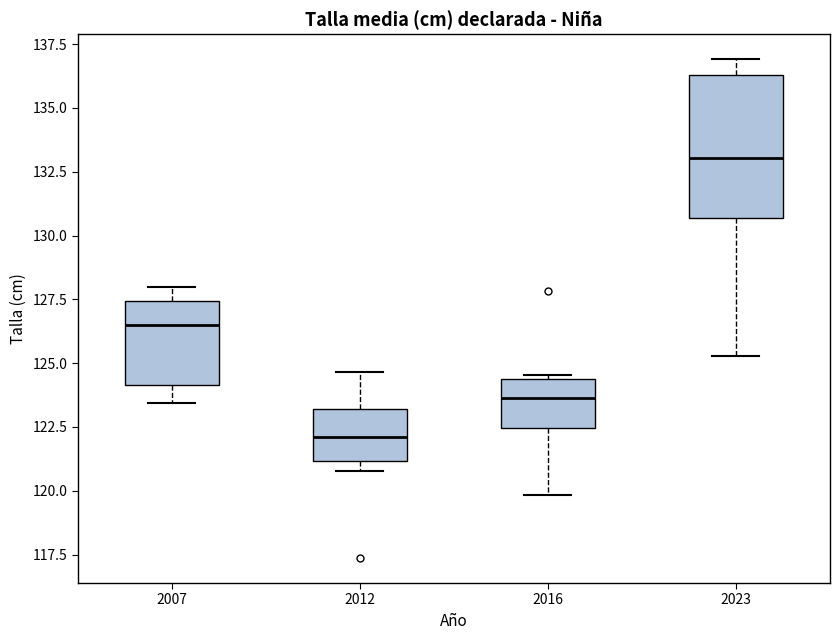

Where is the upper edge of the box at x = 2007 on the y-axis? The values are not printed on the chart, so give them approximately, as read against the axis.

127.5